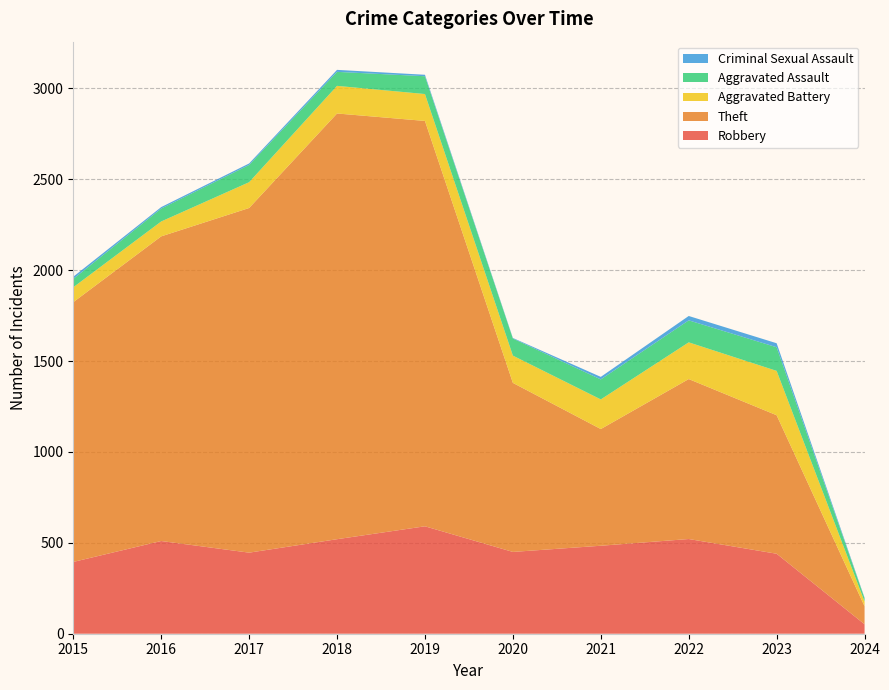

Reading left to right, extract all data points from this chart.

Robbery: 395	510	446	520	591	450	484	521	440	52
Theft: 1429	1676	1896	2342	2230	930	642	880	762	99
Aggravated Battery: 82	82	142	152	148	150	163	202	244	26
Aggravated Assault: 46	71	95	77	98	94	110	121	130	18
Criminal Sexual Assault: 12	8	8	11	8	3	14	24	22	3